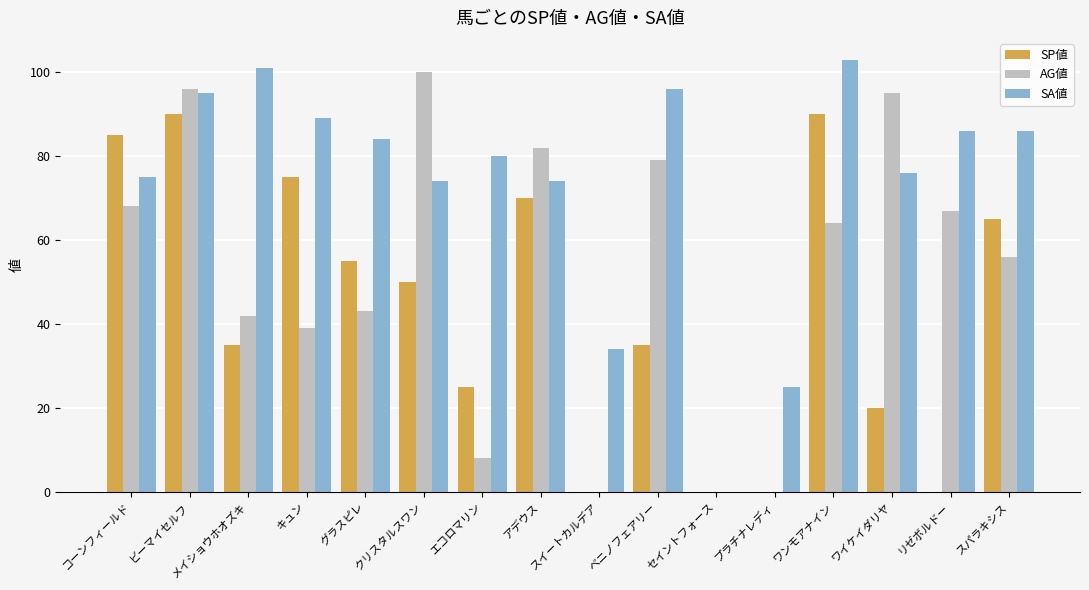

Which series changed the most between エコロマリン and リゼボルドー?

AG値